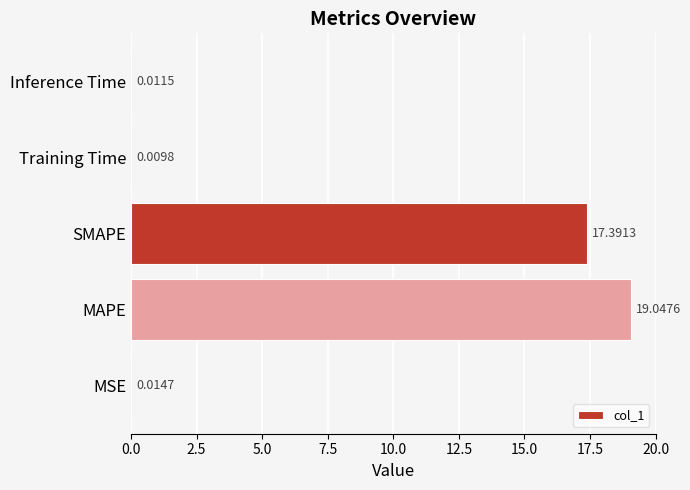

What is the change in value from SMAPE to Inference Time?

-17.4